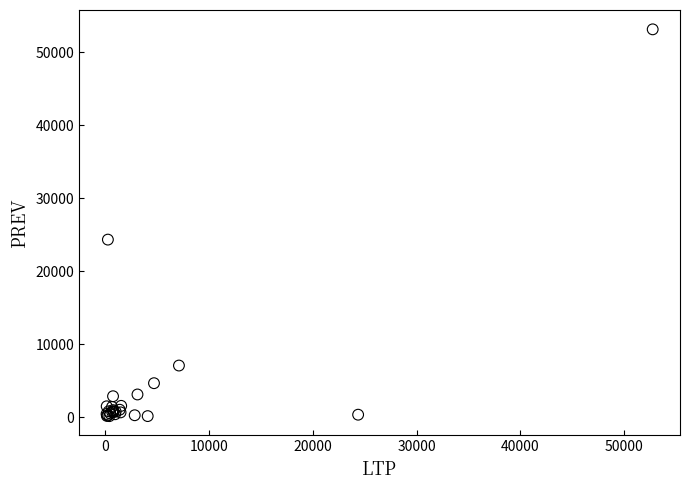

What Y value in the scatter plot is closest to 26671?

24359.5